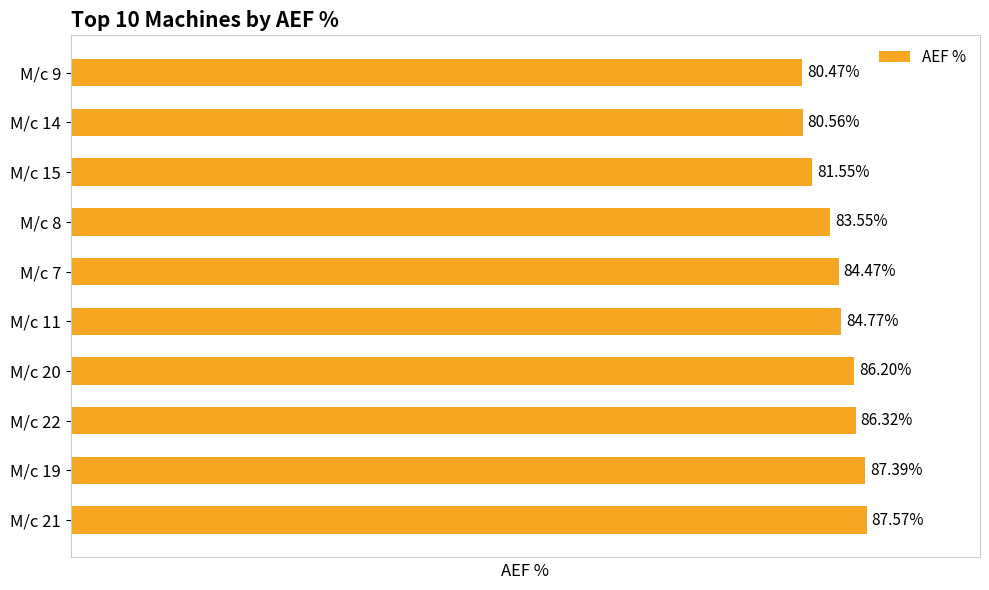

Rank the categories by value from highest to lowest.

M/c 21, M/c 19, M/c 22, M/c 20, M/c 11, M/c 7, M/c 8, M/c 15, M/c 14, M/c 9